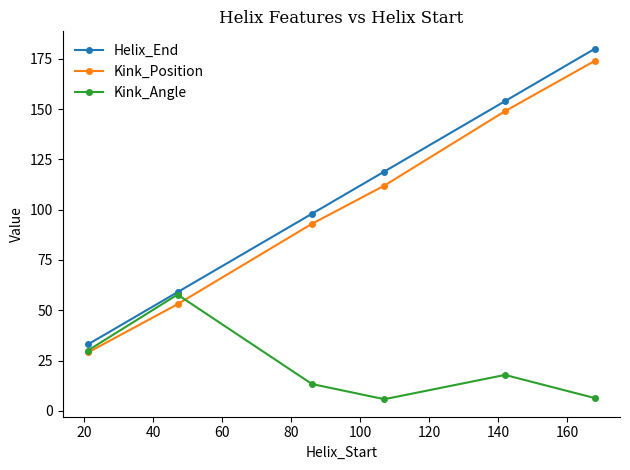

How many interior local peaks does the Kink_Angle series have?

2